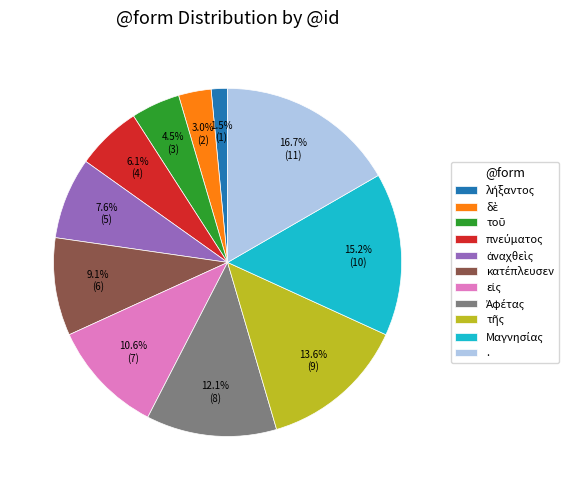

Count the number of slices in the pie.

11